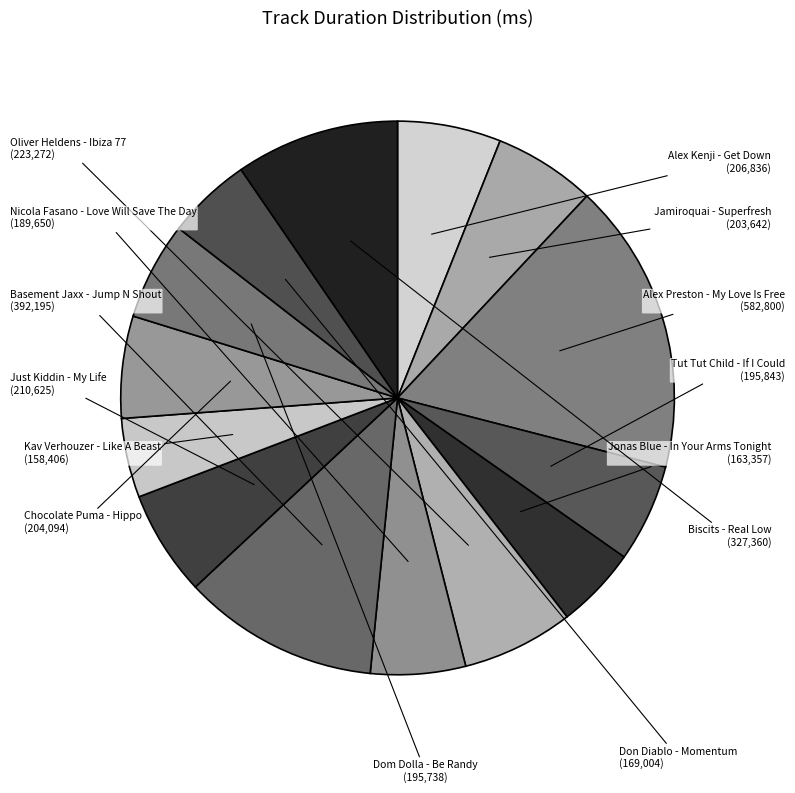

Is it true that Jamiroquai - Superfresh is 21% of the pie?

False